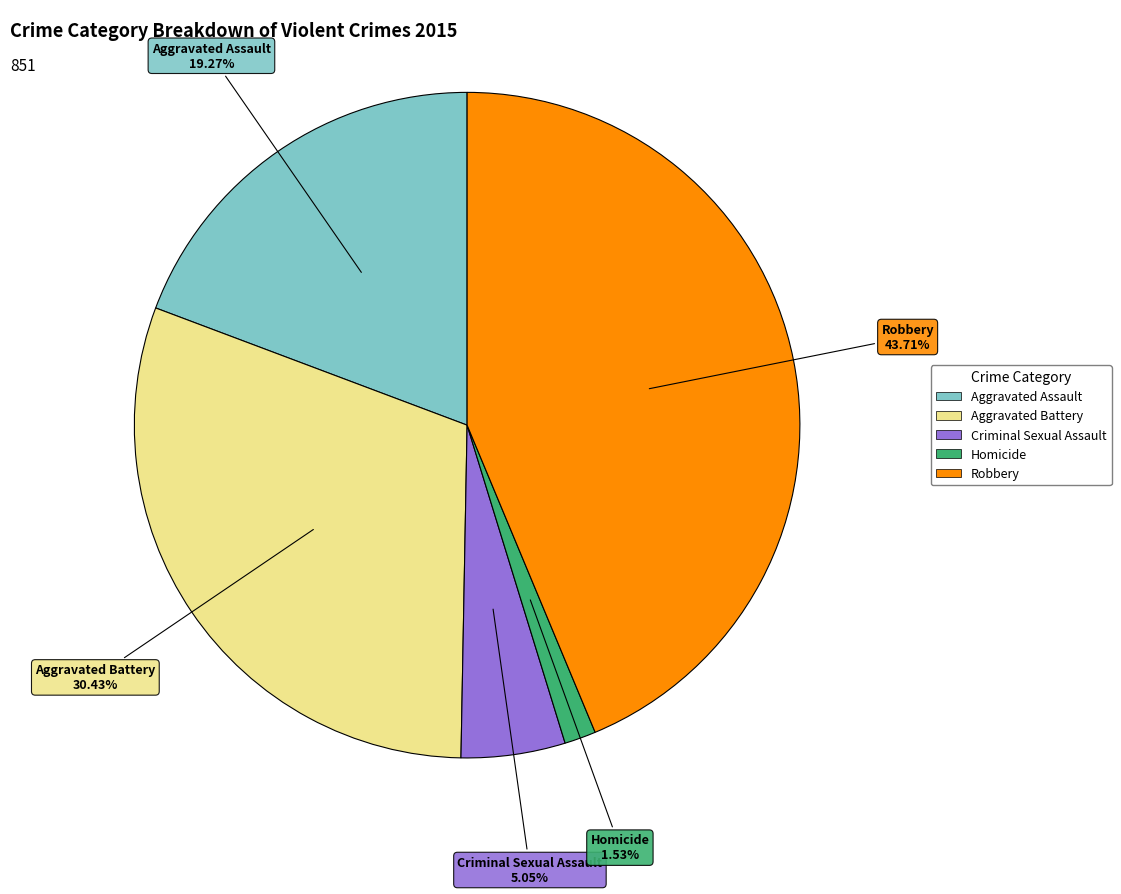

Which has a higher value, Aggravated Assault or Robbery?

Robbery